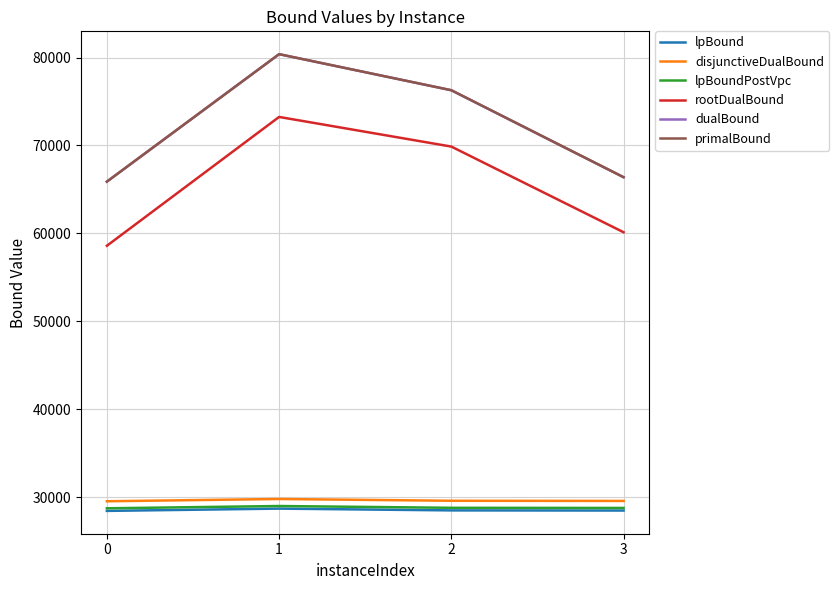

True or false: rootDualBound and dualBound cross at least once.

False